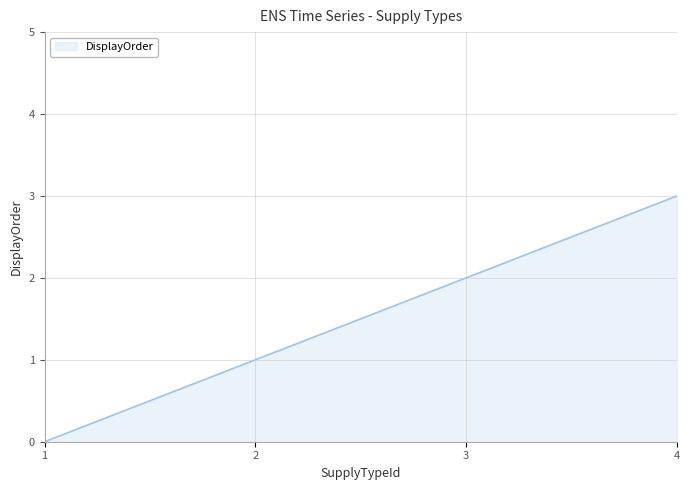

What is the maximum value shown in the chart?

3